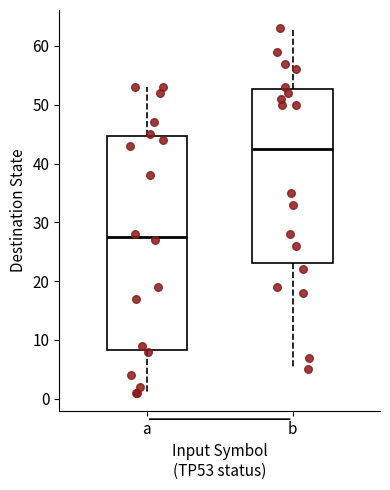

Reading left to right, read every box against the y-axis: the position of its median line, the range the box covers, and the ends of its whiskers. The values are not printed on the chart, so give them approximately, as read against the axis.

a: median 28, box 8 to 45, whiskers 1 to 53
b: median 43, box 23 to 53, whiskers 5 to 63